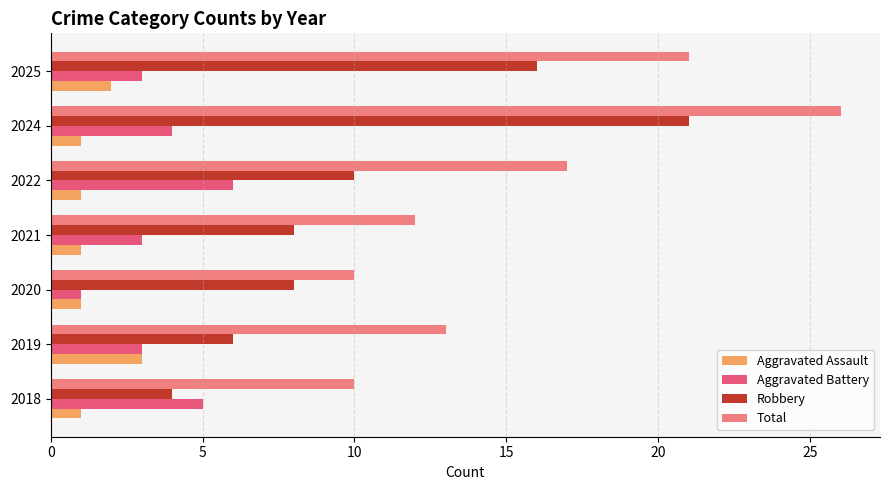

What is the difference between the highest and lowest values at 2024?

25